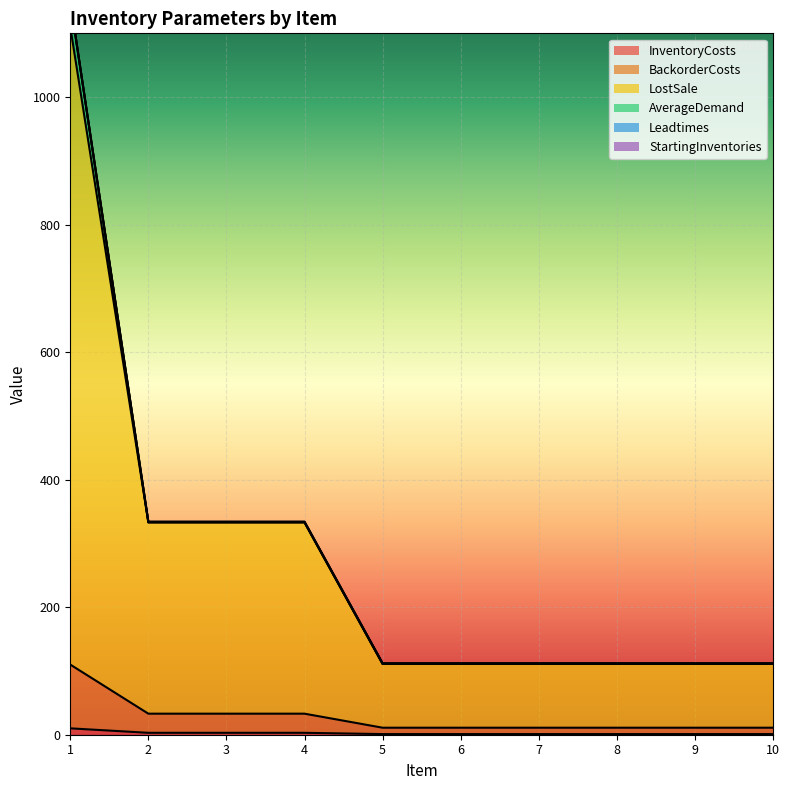

True or false: InventoryCosts and LostSale intersect in this chart.

False